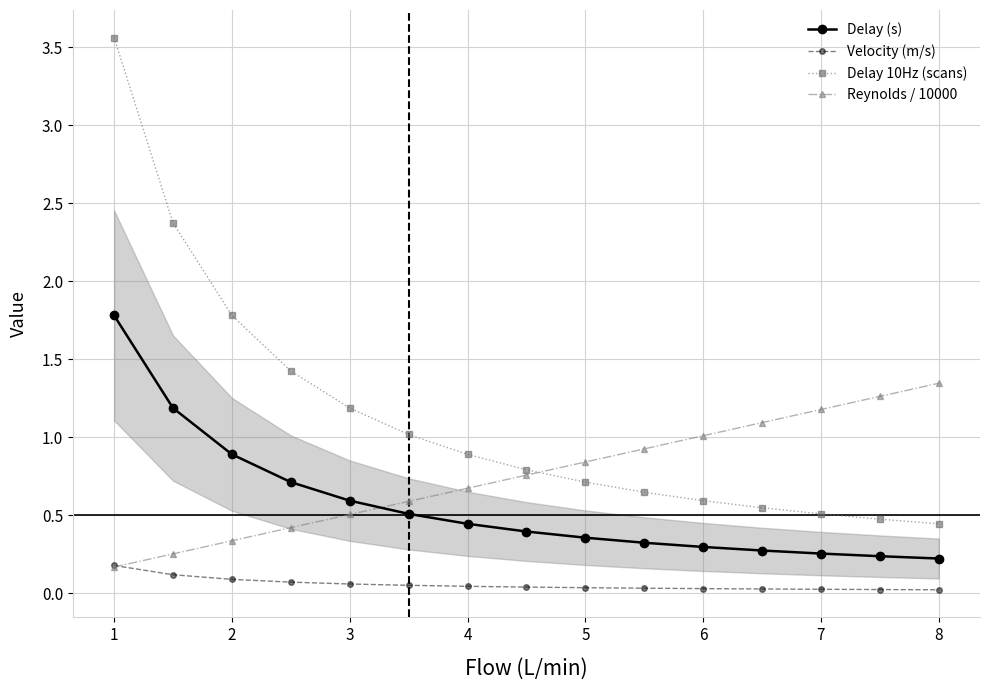

The value of Delay 10Hz (scans) at 8 is 0.3. True or false?

False